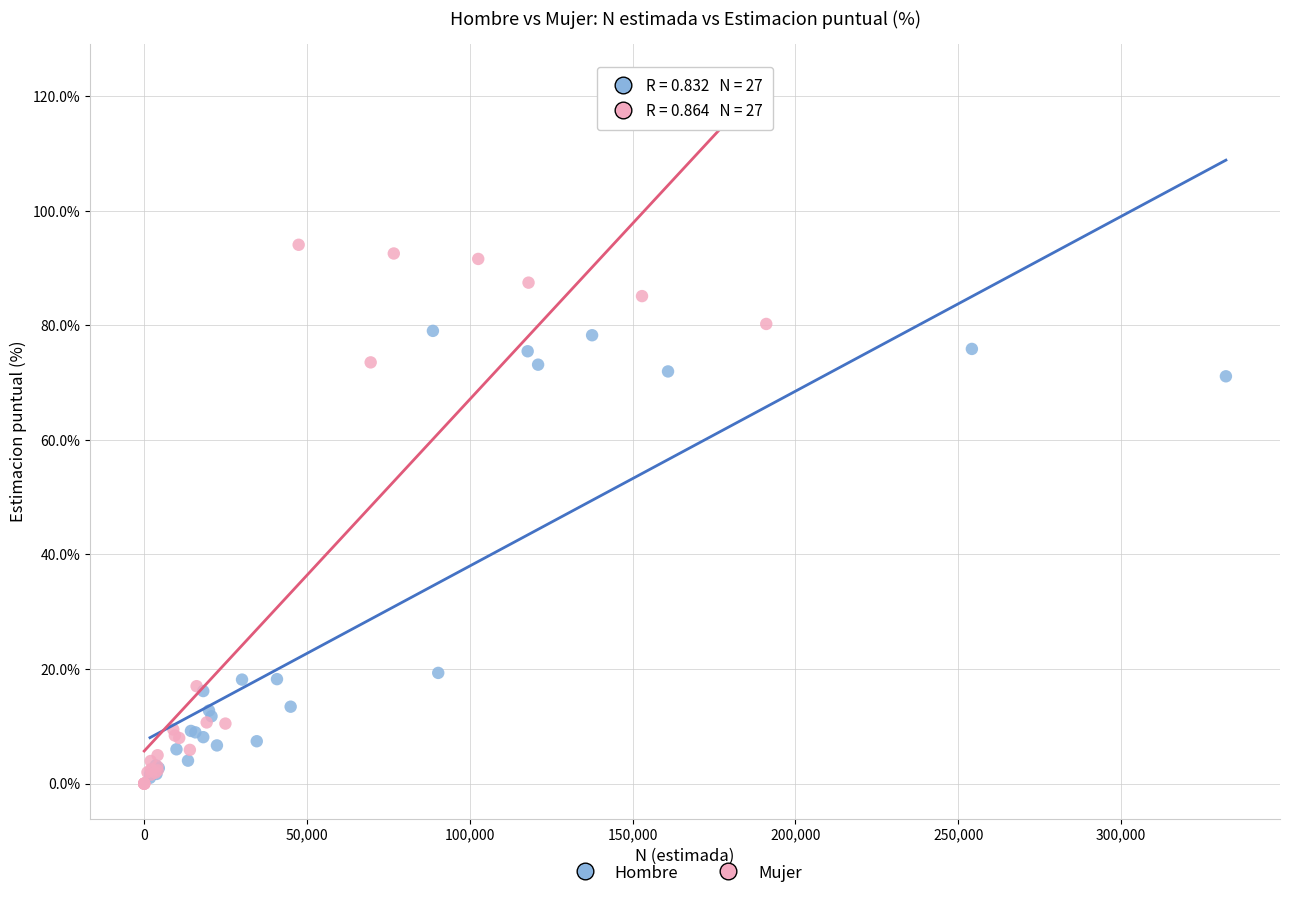

What are all the series names shown in the legend?

Hombre, Mujer